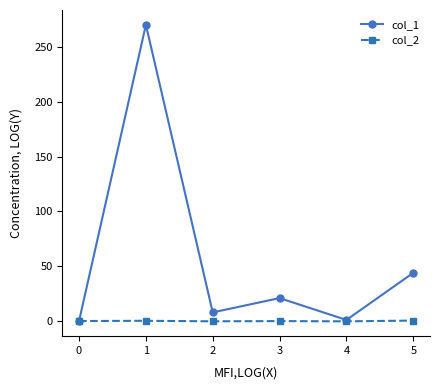

What is the maximum value shown in the chart?

270.2